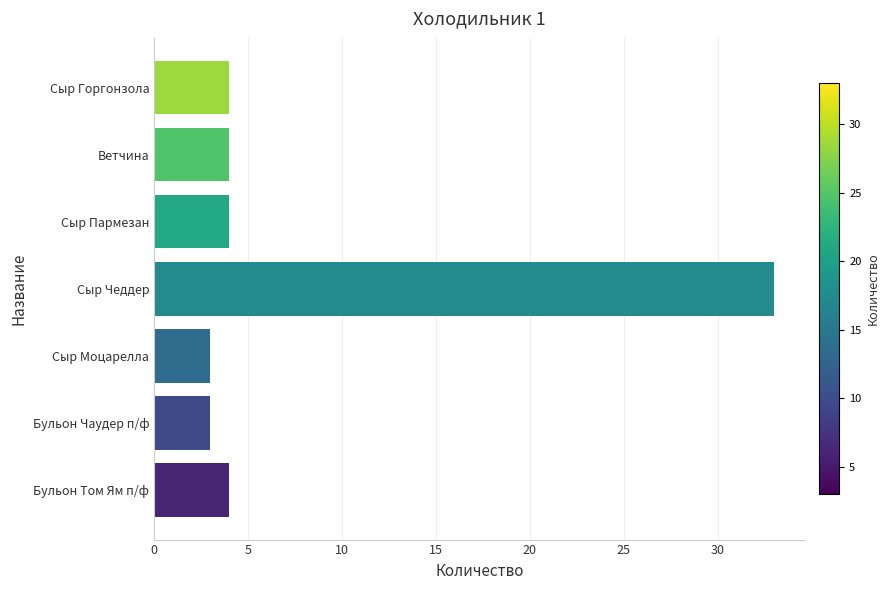

What is the average value?

8